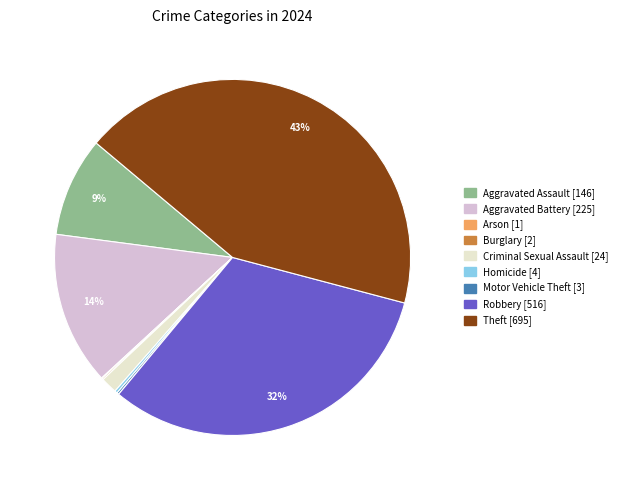

Which category has the biggest portion of the pie?

Theft